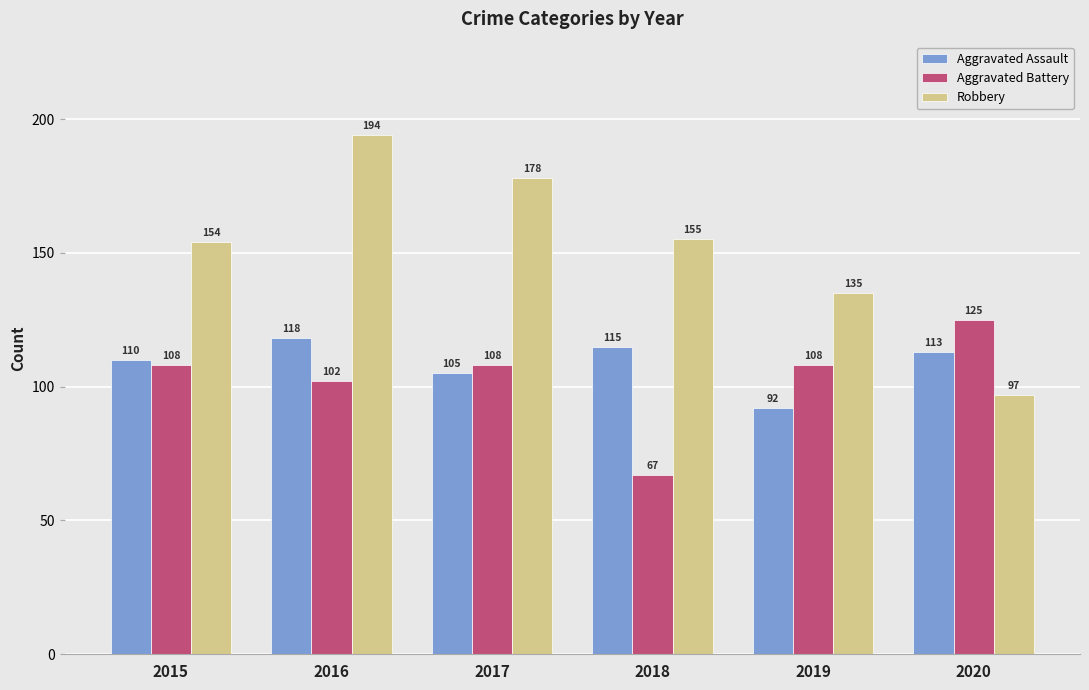

Which series has the largest range (max minus min)?

Robbery